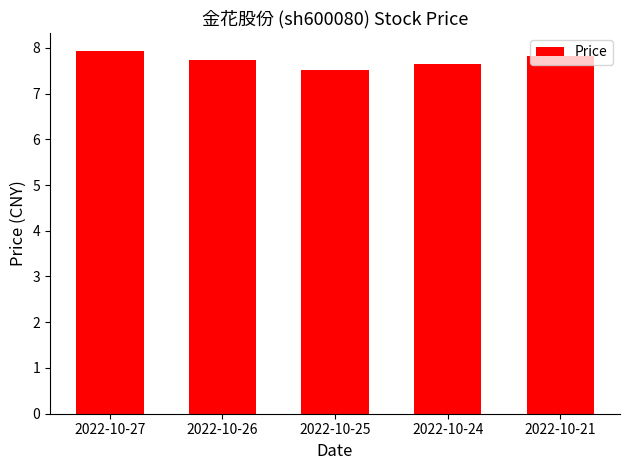

What is the sum of the values at 2022-10-21 and 2022-10-24?

15.5